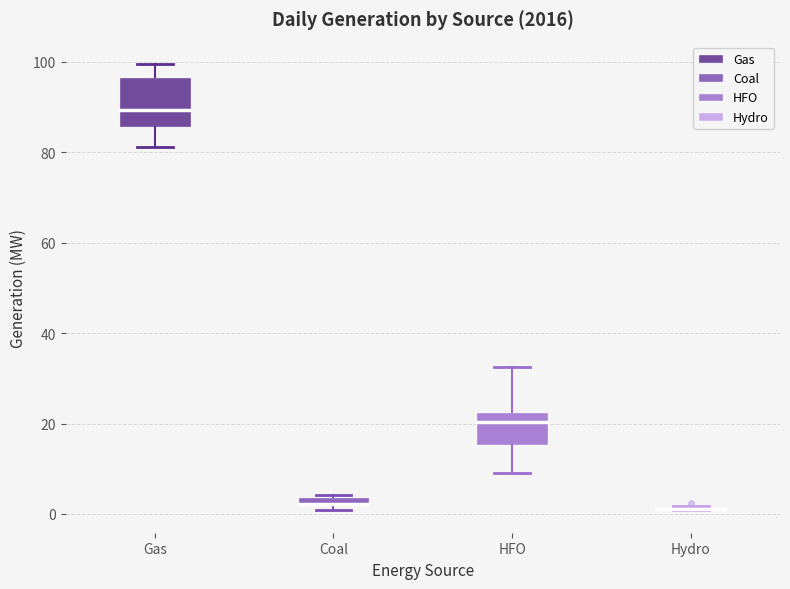

Which box is the tallest, from its lower edge to its upper edge?

Gas